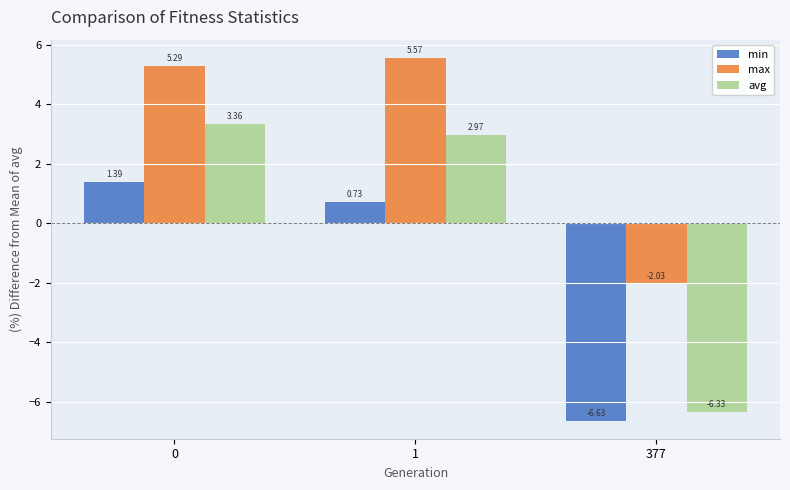

How many values in the avg series exceed 2?

2